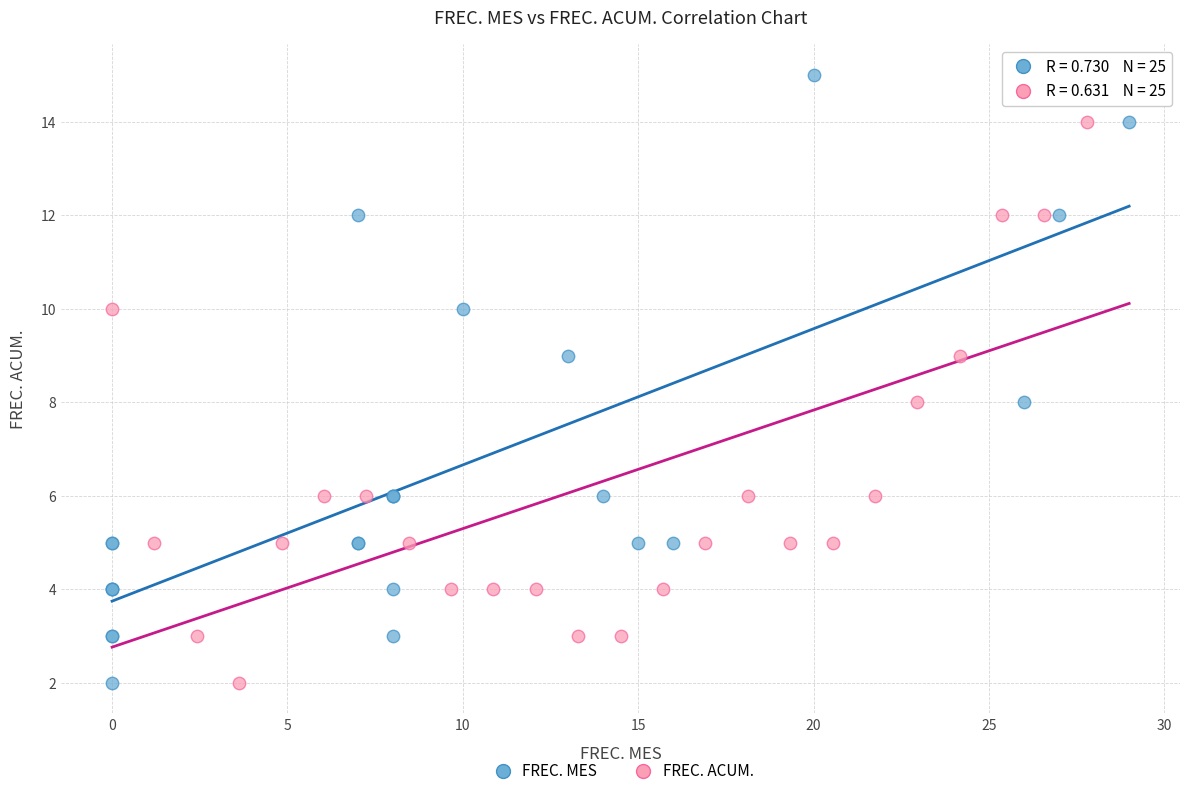

What are all the series names shown in the legend?

FREC. MES, FREC. ACUM.